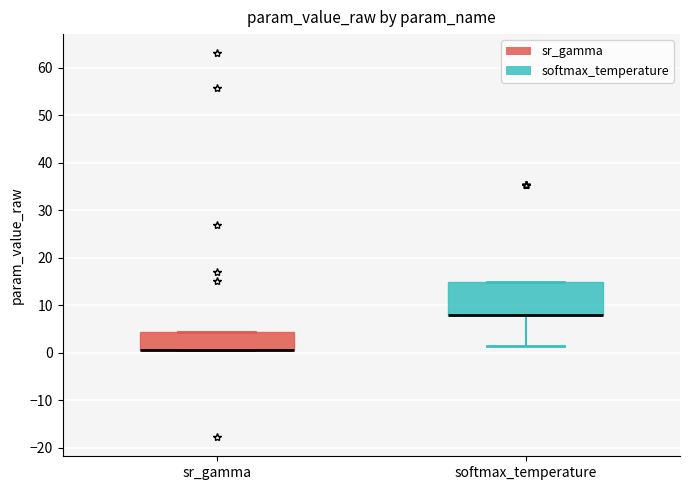

Where is the lower edge of the box for sr_gamma on the y-axis? The values are not printed on the chart, so give them approximately, as read against the axis.

1